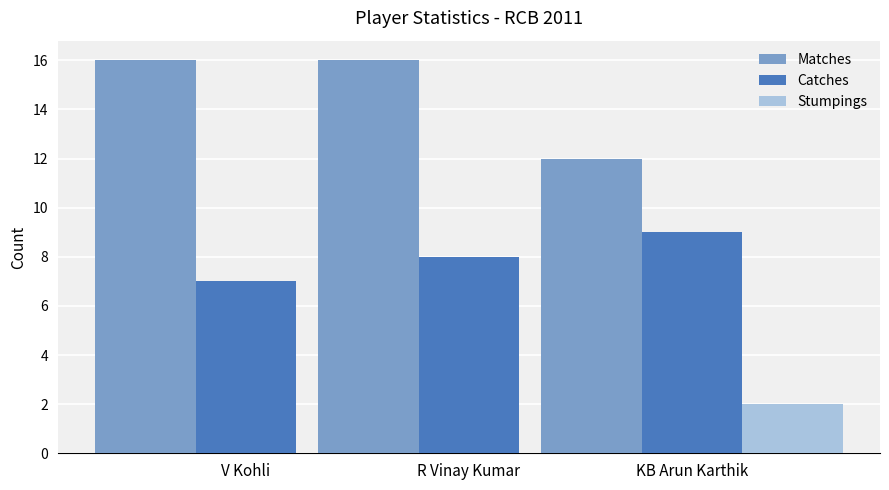

What is the spread (max minus min) of values at R Vinay Kumar?

16